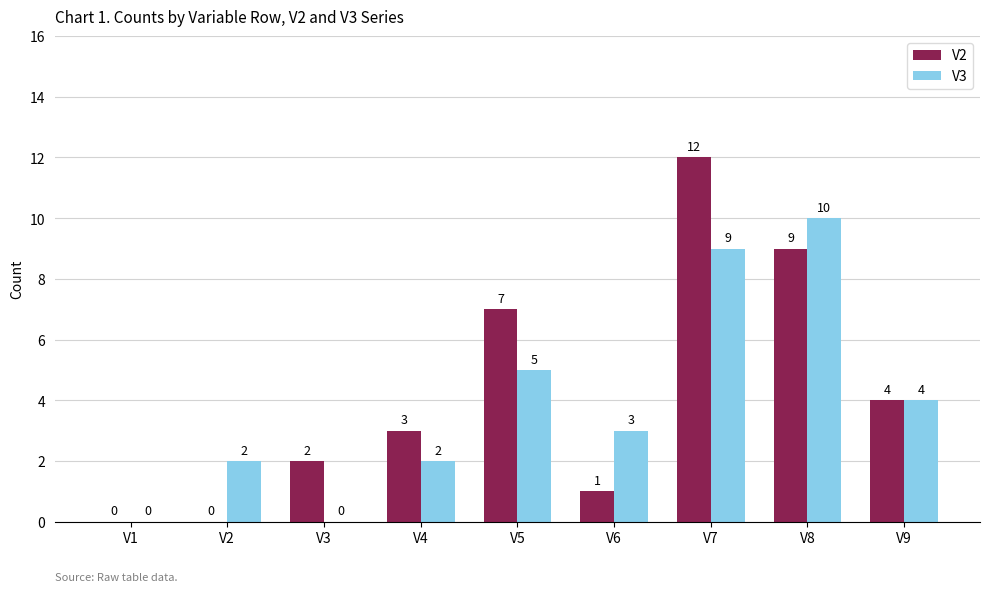

How many positive values does the V2 series have?

7